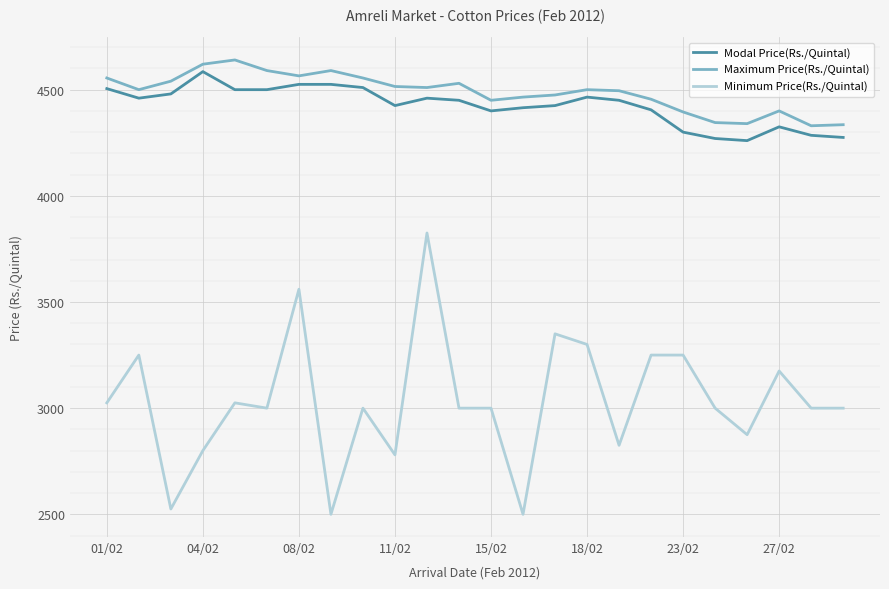

What is the highest value of the Modal Price(Rs./Quintal) series?

4585